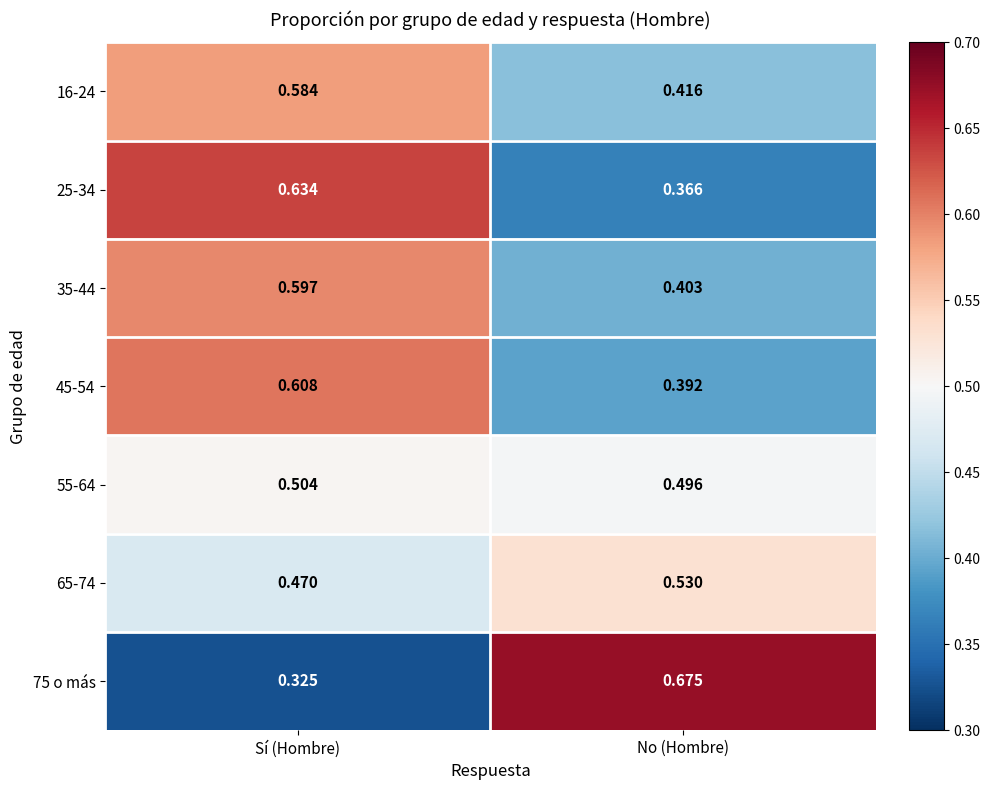

At which category does the chart reach its peak across all series?

No (Hombre)